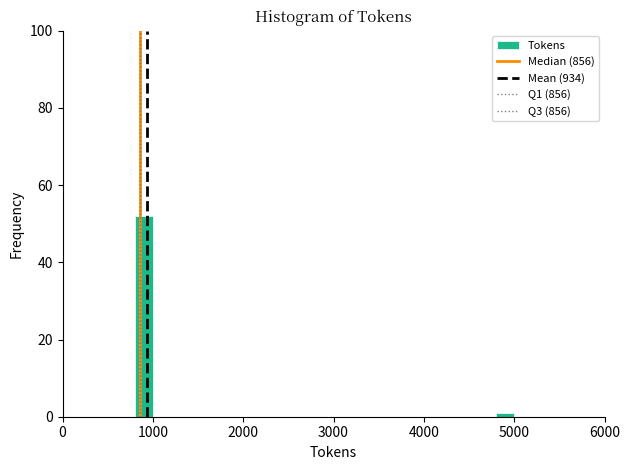

Around what value on the x-axis is the tallest bar? Give the approximate position of its centre, as read against the axis.

900